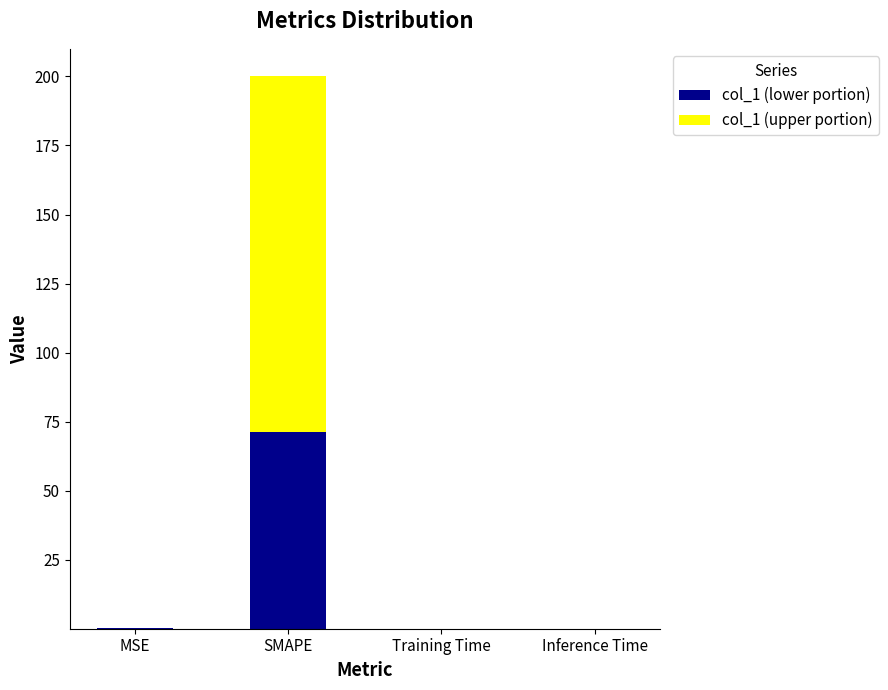

What is the total value across all series at SMAPE?

200.0